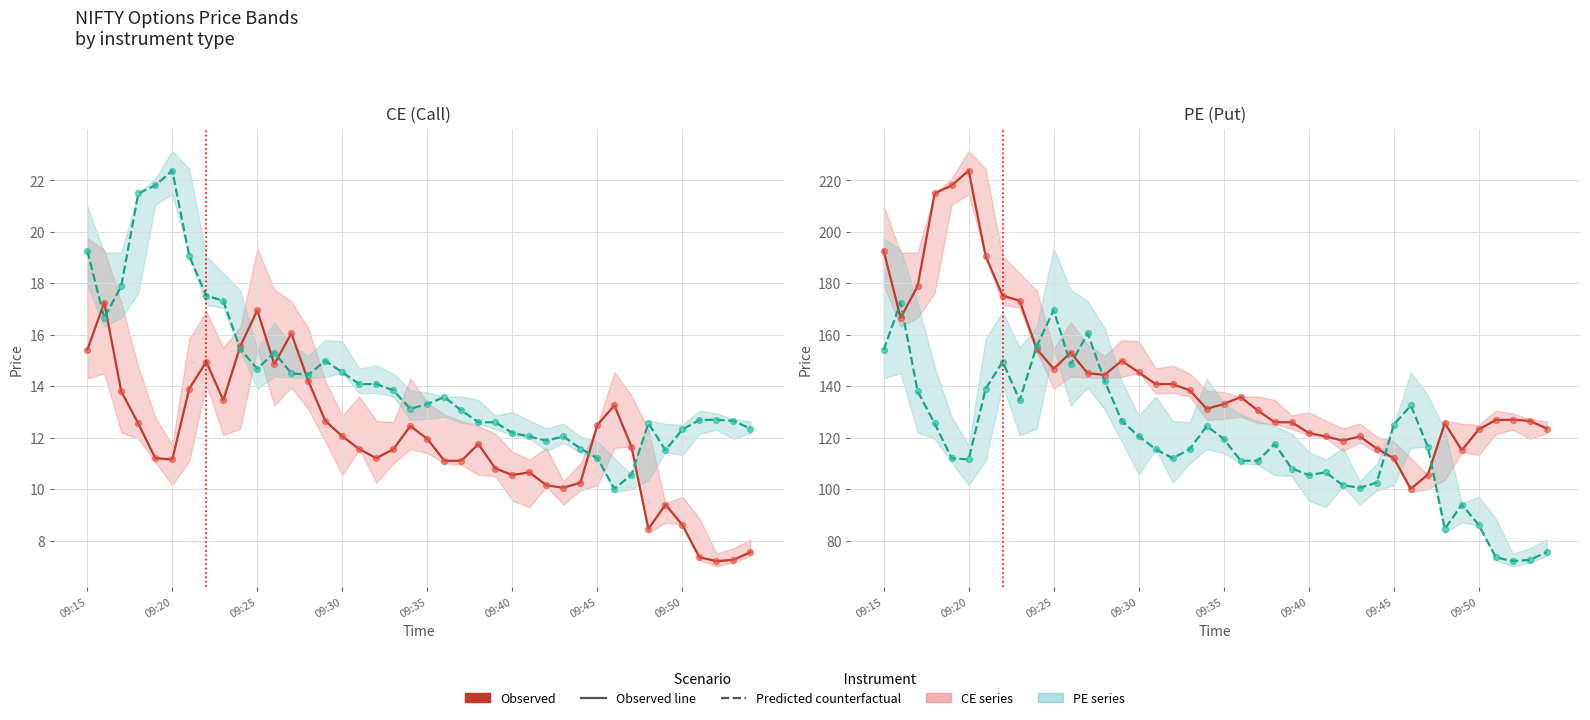

Which series reaches the minimum Y coordinate?

Predicted counterfactual